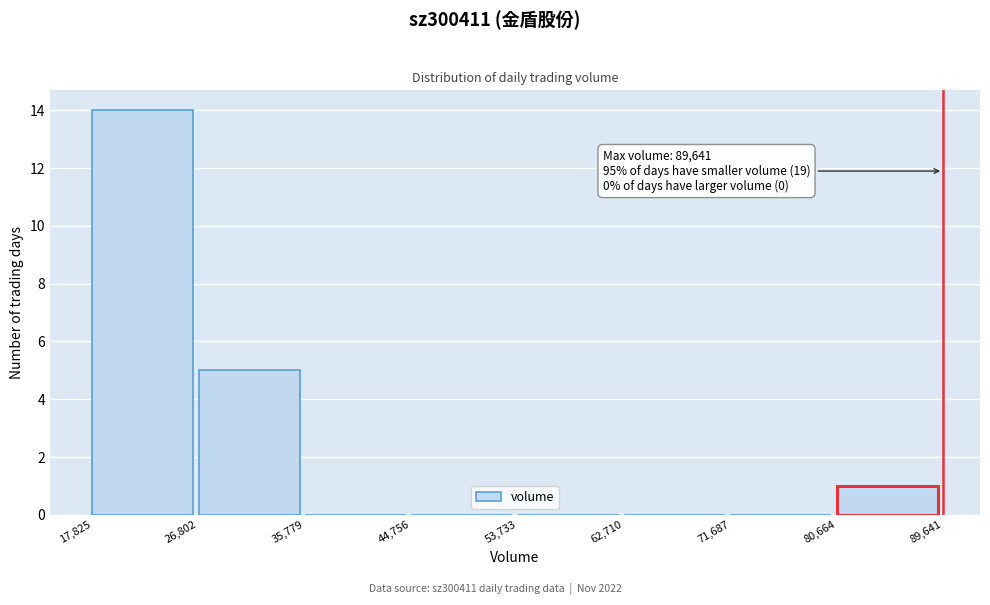

Over which range of the x-axis is the bar tallest?

17,825 to 26,802